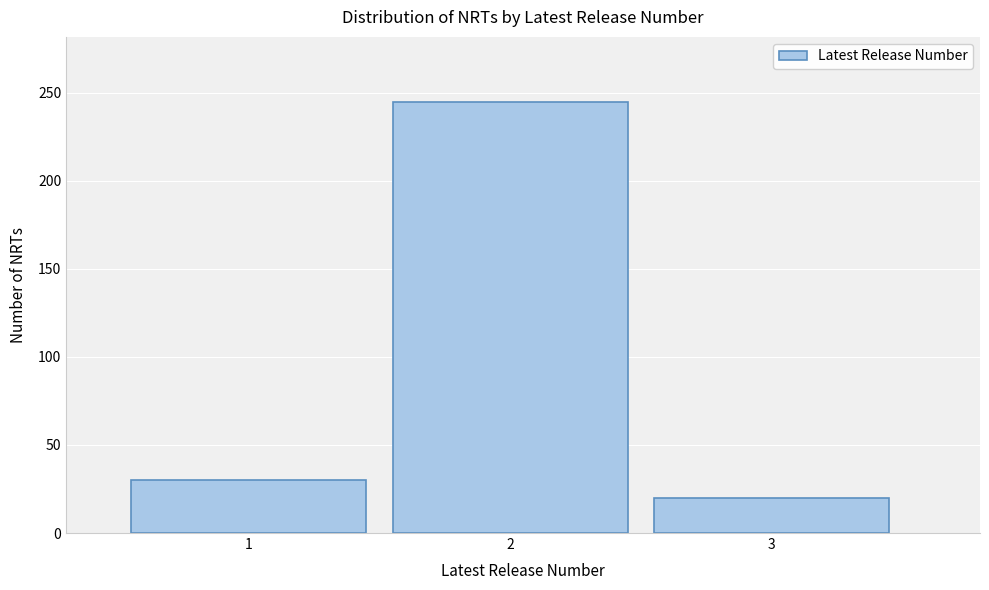

Reading left to right, extract all data points from this chart.

1=30	2=245	3=20